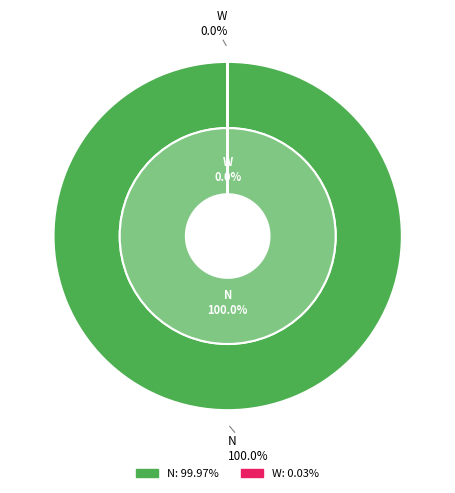

How many slices are in this pie chart?

2